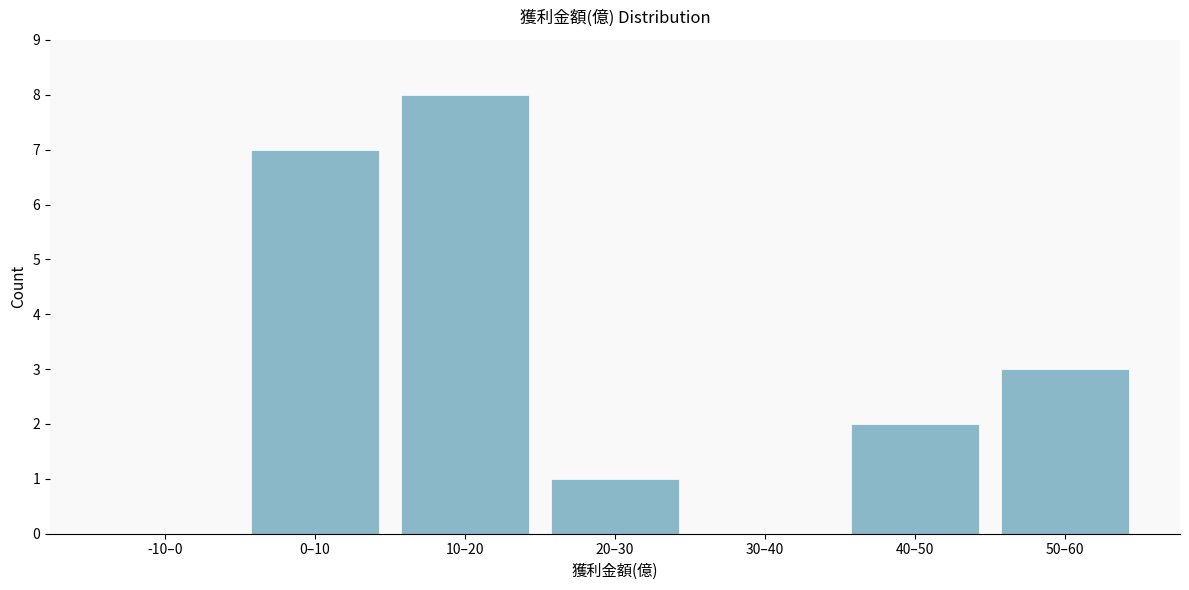

Reading right to left, extract all data points from this chart.

50–60=3	40–50=2	30–40=0	20–30=1	10–20=8	0–10=7	-10–0=0